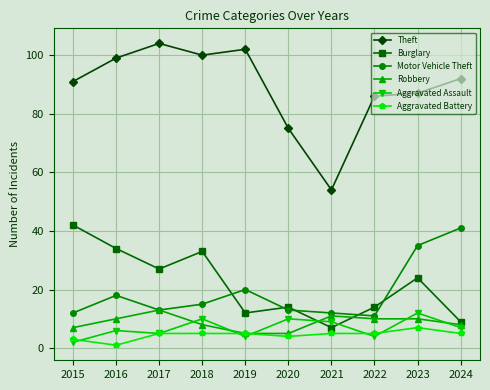

Reading right to left, extract all data points from this chart.

Theft: 92	87	86	54	75	102	100	104	99	91
Burglary: 9	24	14	7	14	12	33	27	34	42
Motor Vehicle Theft: 41	35	11	12	13	20	15	13	18	12
Robbery: 8	10	10	11	5	5	8	13	10	7
Aggravated Assault: 7	12	4	9	10	4	10	5	6	2
Aggravated Battery: 5	7	5	5	4	5	5	5	1	3